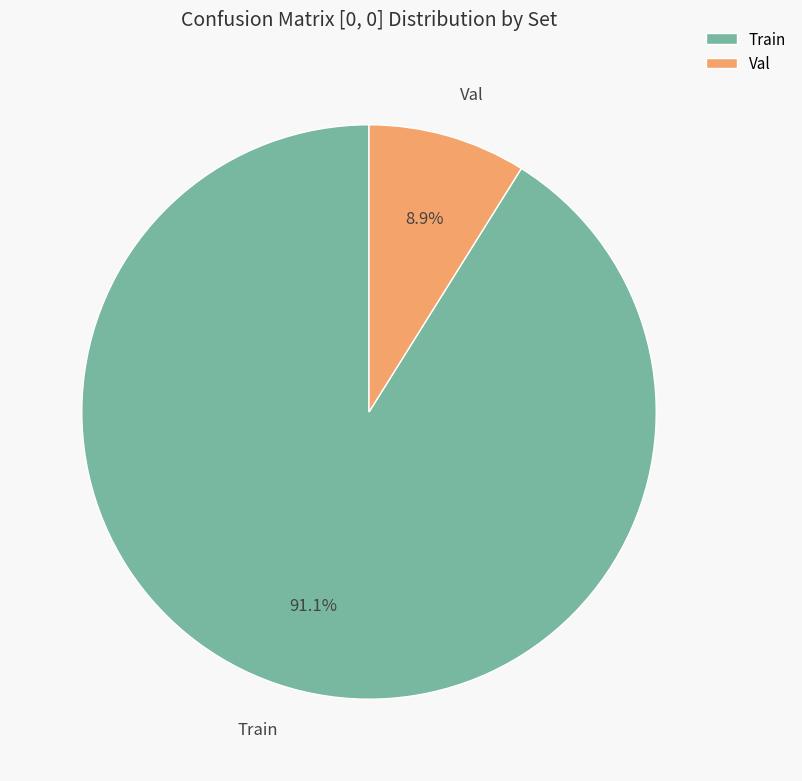

To the nearest percent, what is the difference between the largest and smallest slice percentages?

82%